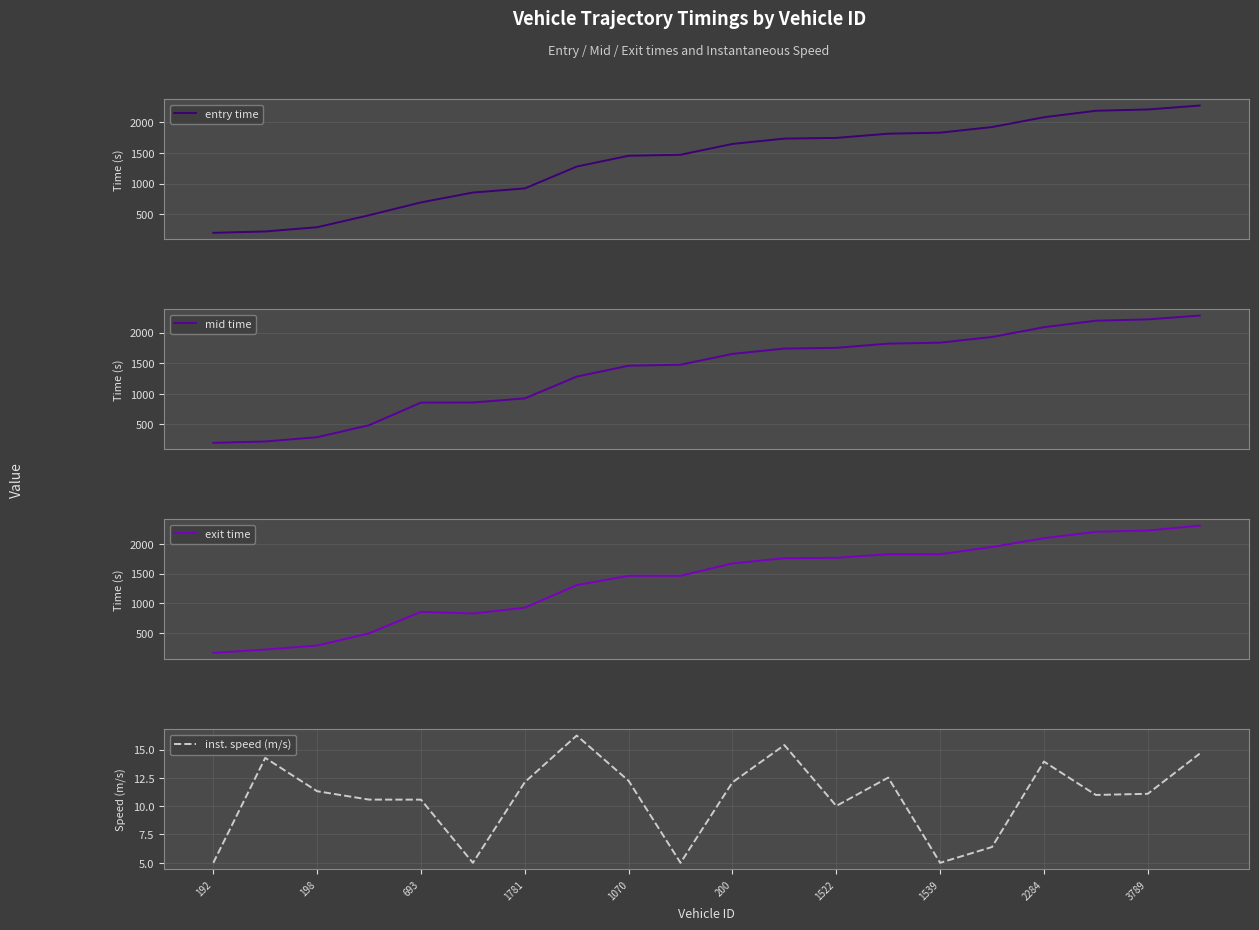

How many intersections are there between exit time and mid time?

7